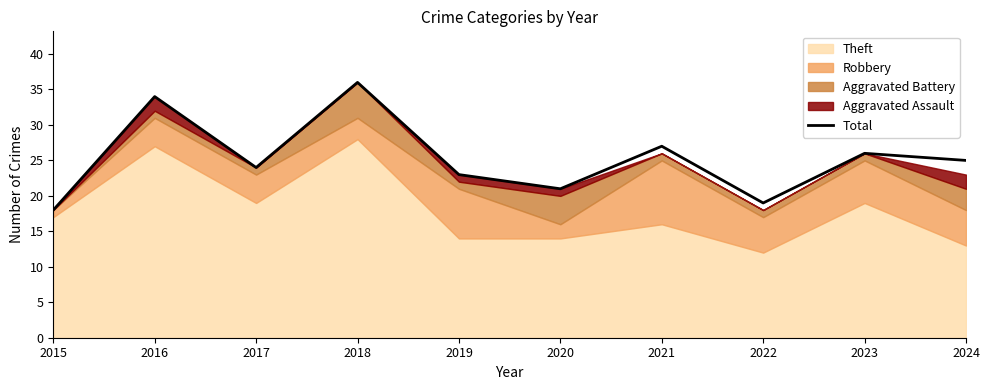

List the labels in order of value, smallest first.

2015, 2022, 2020, 2019, 2017, 2024, 2023, 2021, 2016, 2018